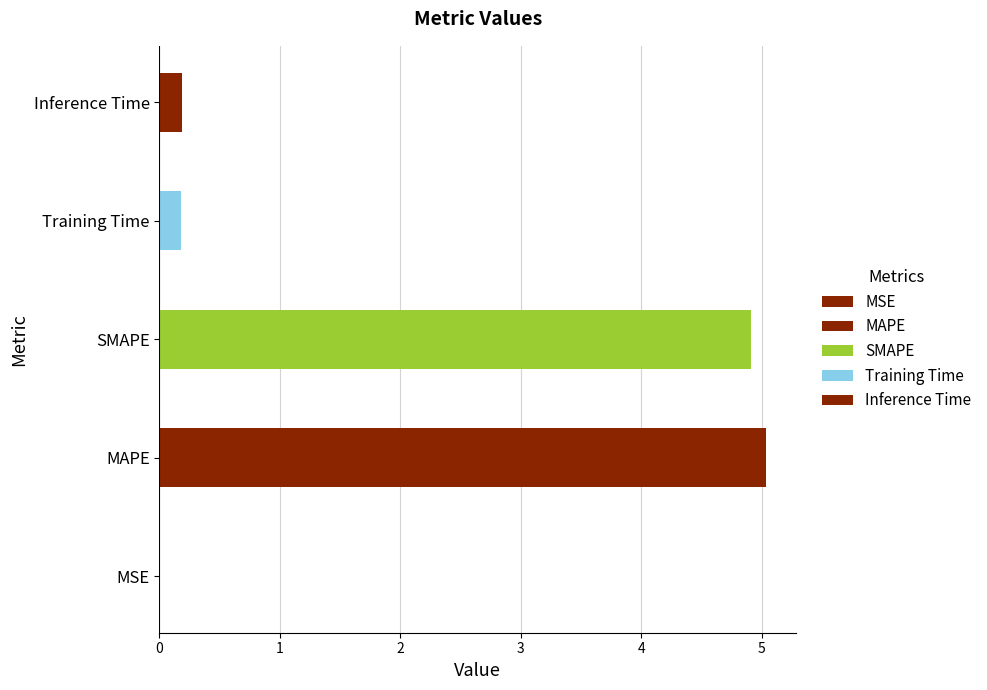

Which has a higher value, MAPE or MSE?

MAPE